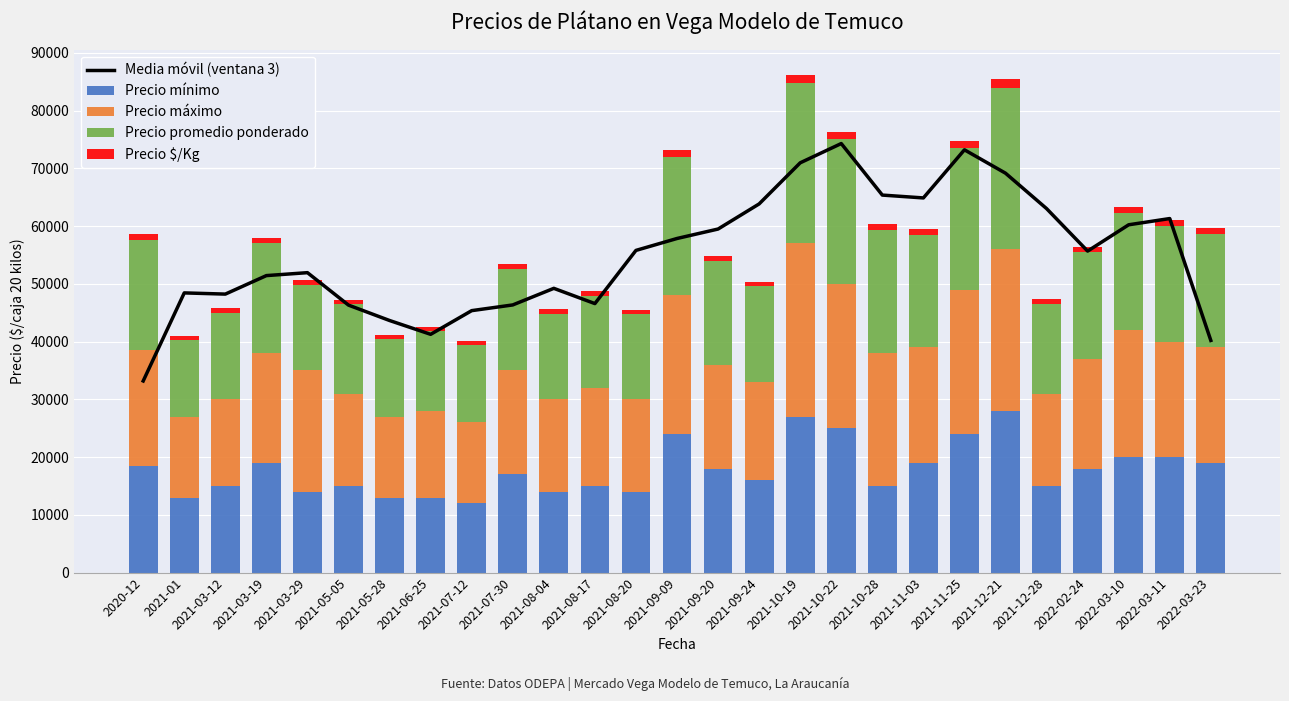

What is the total value across all series at 2021-03-29?

102537.7